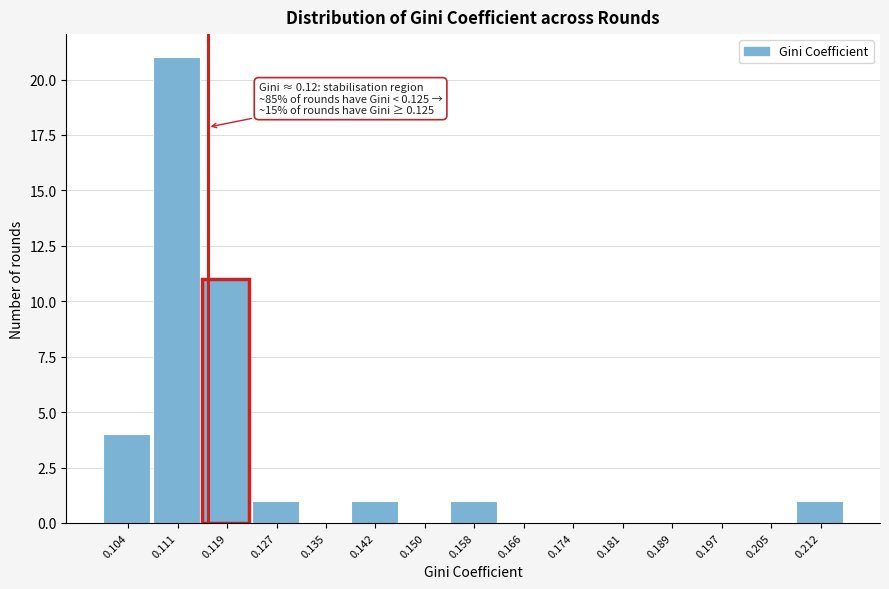

Reading left to right, transcribe all the data shown in this chart.

0.104=4	0.111=21	0.119=11	0.127=1	0.135=0	0.142=1	0.150=0	0.158=1	0.166=0	0.174=0	0.181=0	0.189=0	0.197=0	0.205=0	0.212=1